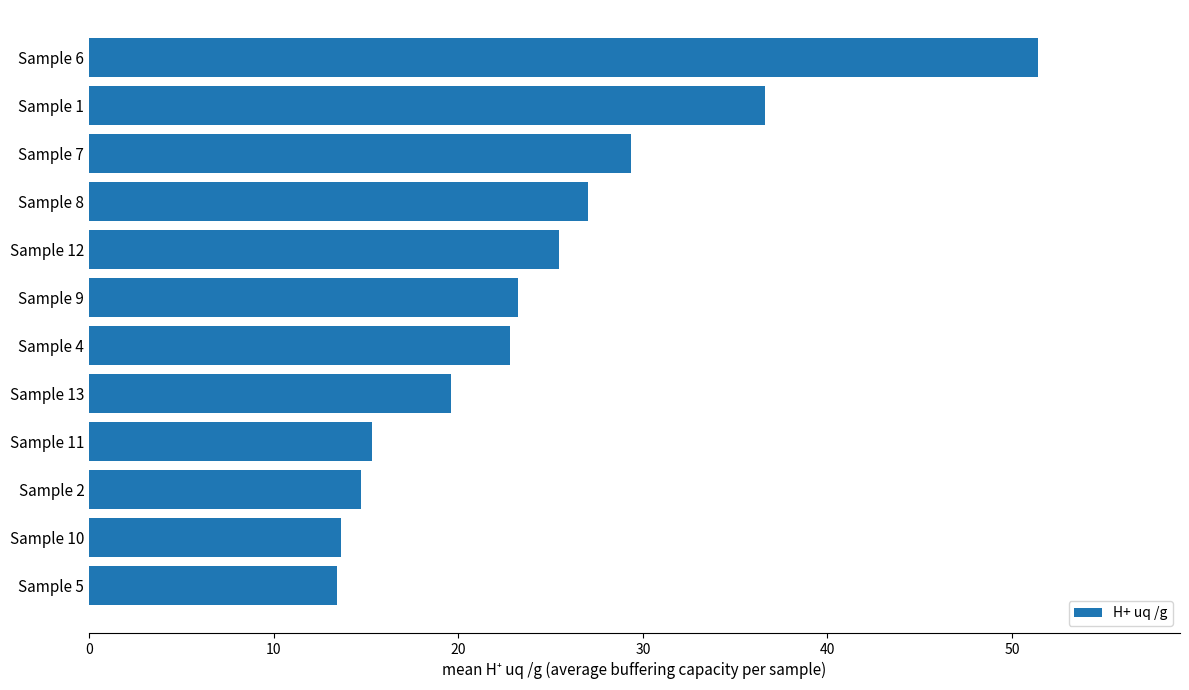

How many distinct data groups are displayed?

1